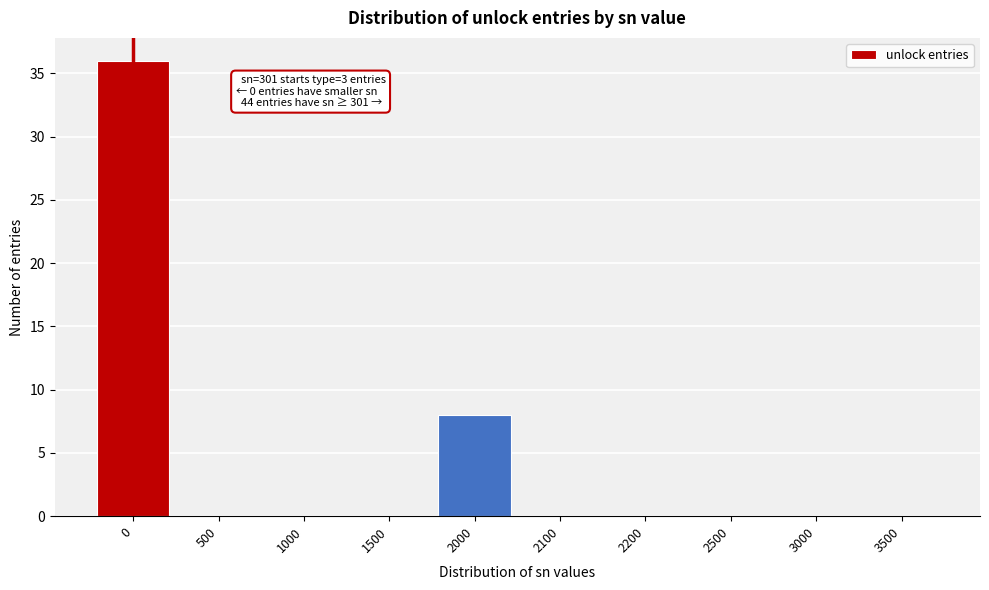

Reading right to left, extract all data points from this chart.

3500=0	3000=0	2500=0	2200=0	2100=0	2000=8	1500=0	1000=0	500=0	0=36